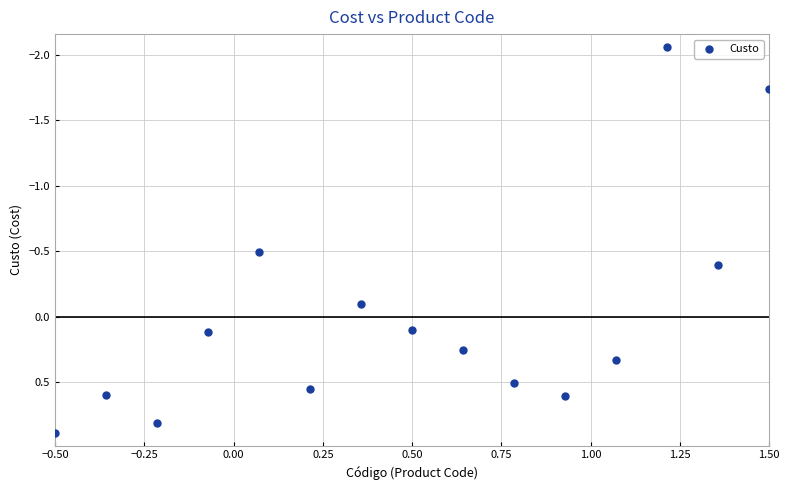

What is the range of X values (max minus min)?

2.0